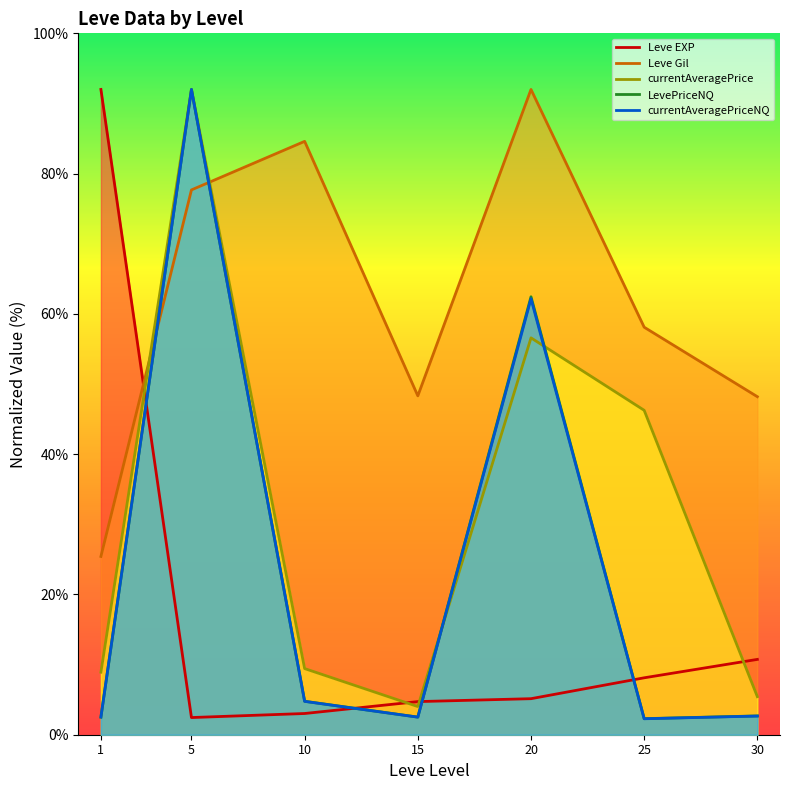

At how many categories does at least one series exceed 52?

5